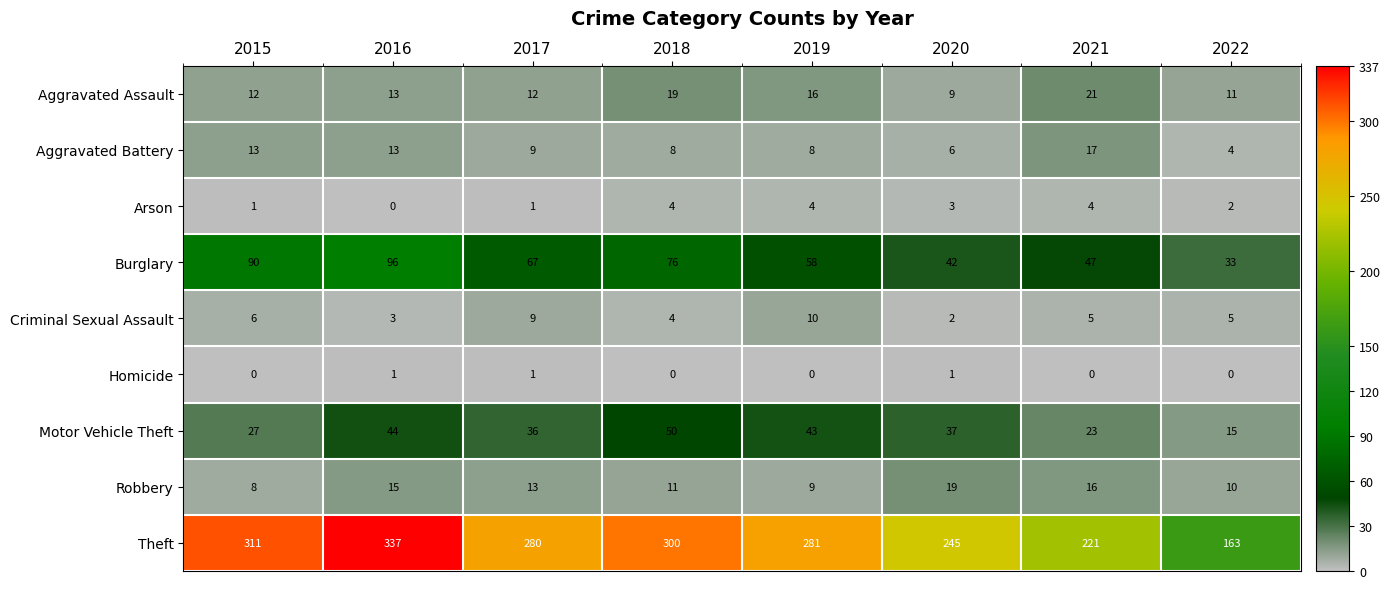

Which label corresponds to the largest value in the chart?

2016